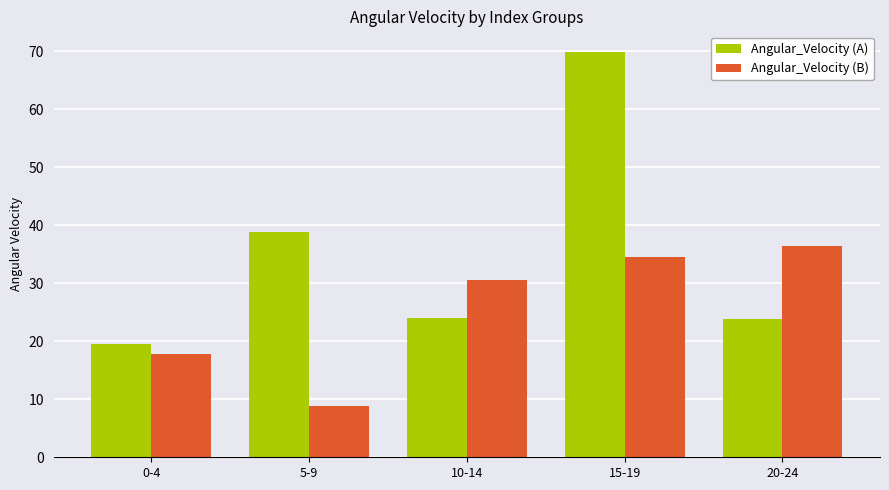

Which series has the largest range (max minus min)?

Angular_Velocity (A)